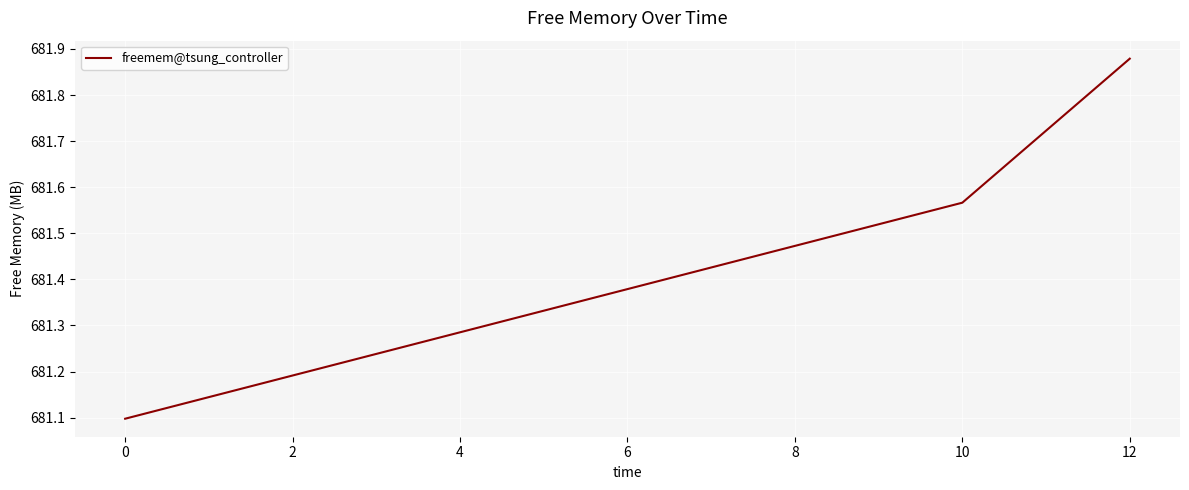

Is it true that the value at 0 is 681.1?

True